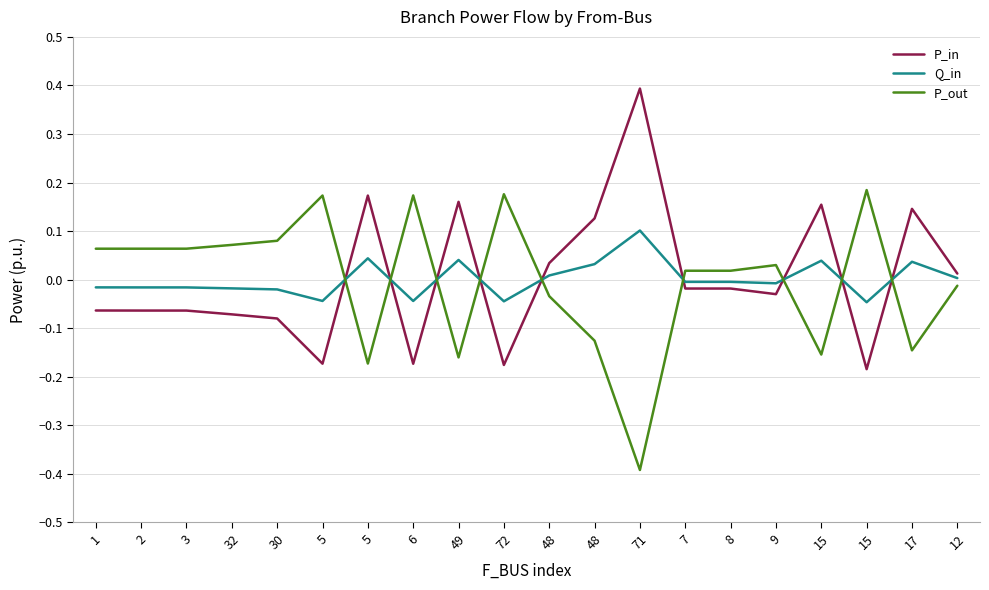

What are all the series names shown in the legend?

P_in, Q_in, P_out